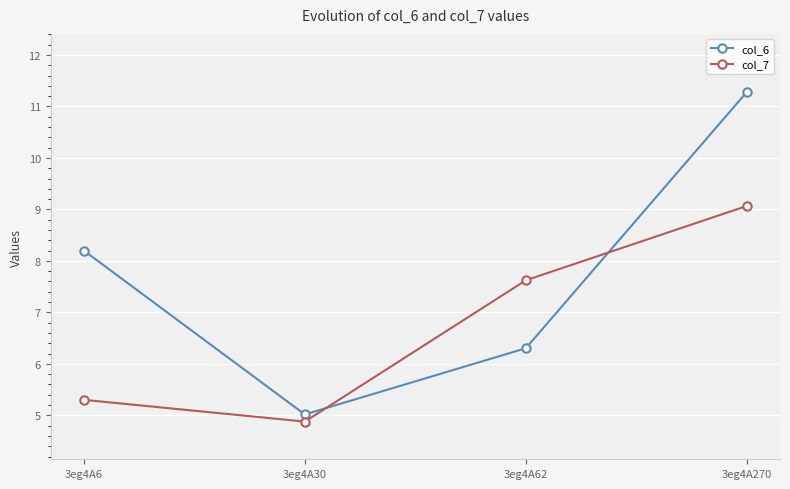

What is the average value of the col_6 series?

7.7